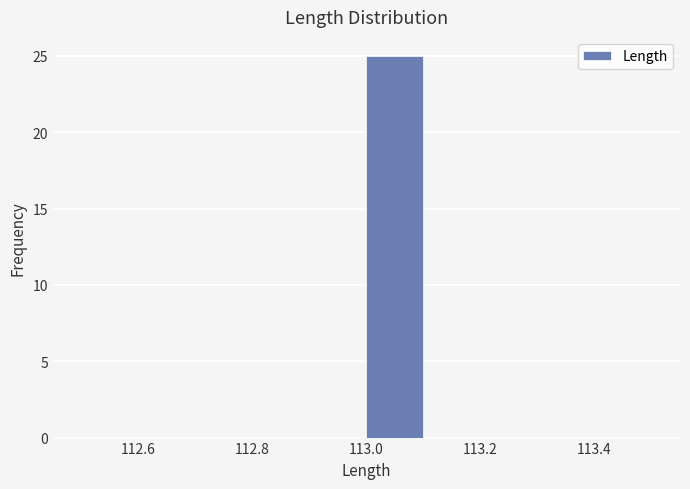

Over which range of the x-axis is the bar tallest?

113.0 to 113.1